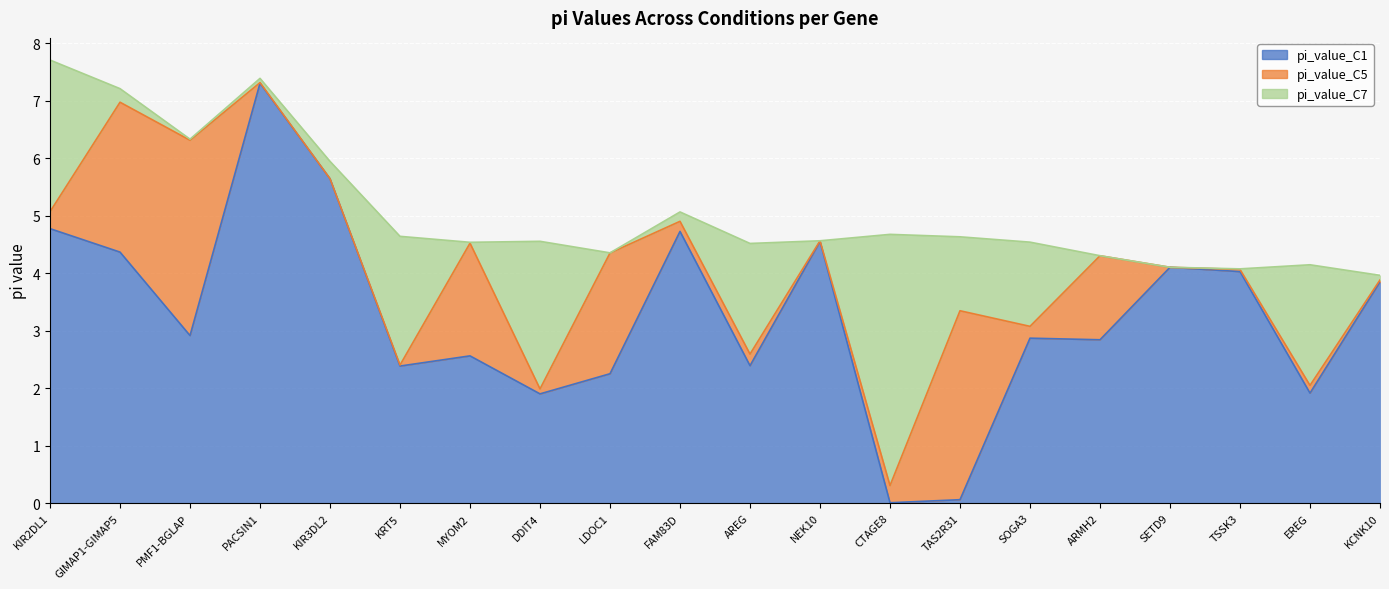

Which series has the largest range (max minus min)?

pi_value_C1